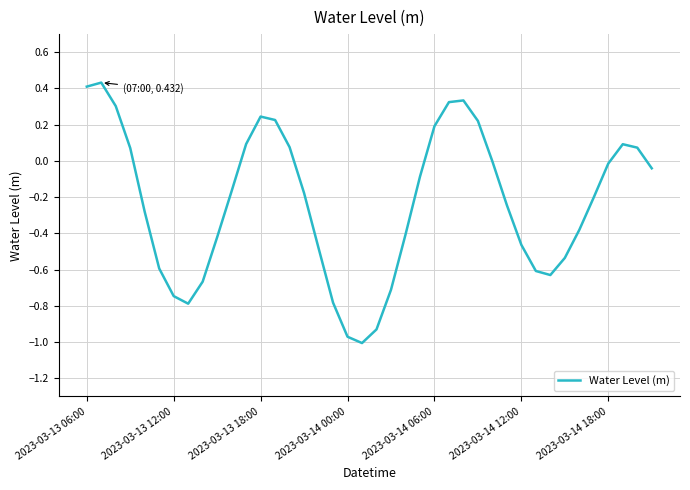

What is the difference between the maximum and minimum values?

1.4